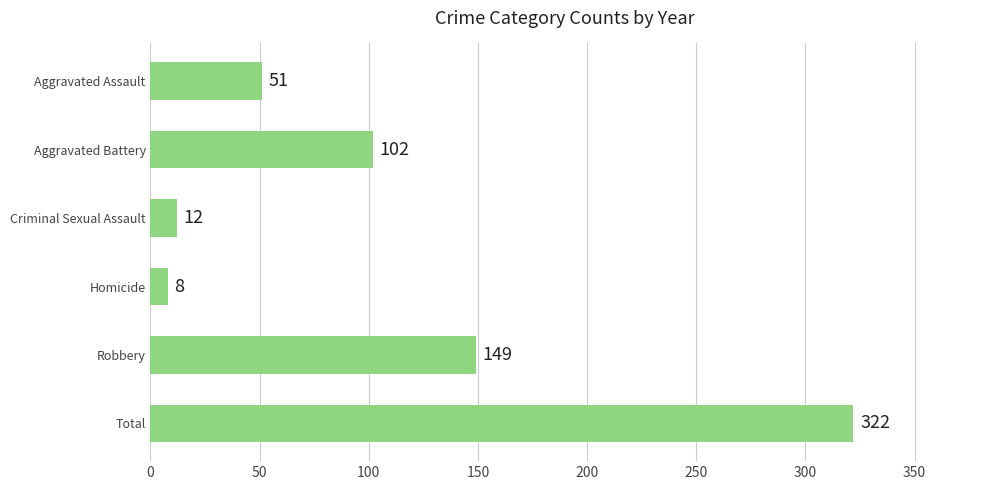

What is the label of the 3rd bar from the top?

Criminal Sexual Assault